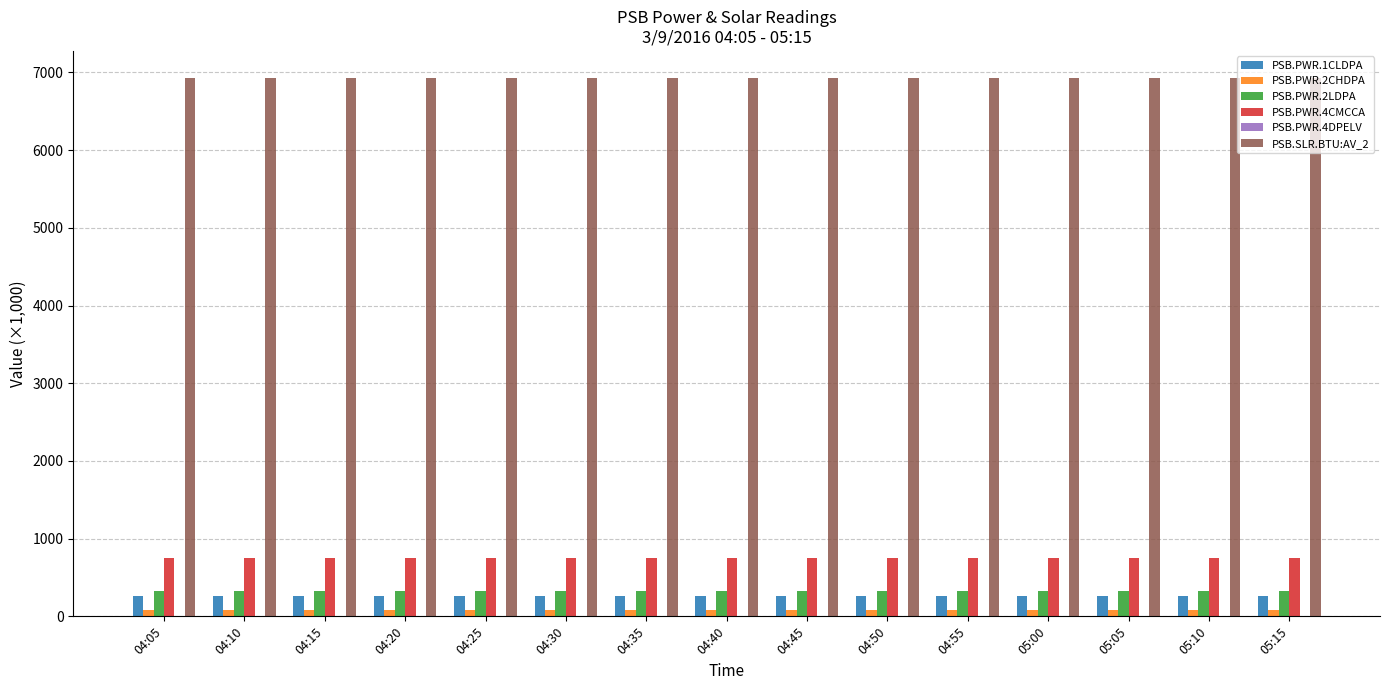

The value of PSB.PWR.4CMCCA at 05:15 is 413.0. True or false?

False